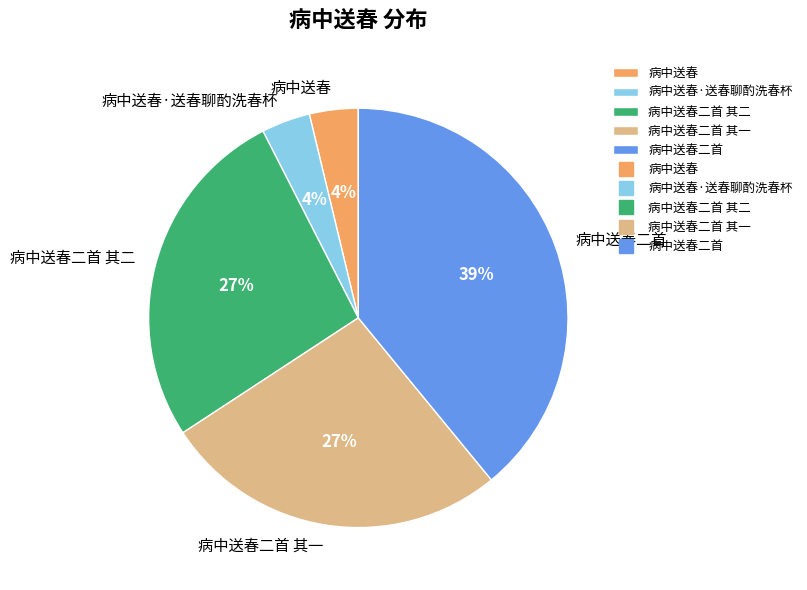

To the nearest percent, what is the combined percentage of 病中送春二首 and 病中送春?

43%